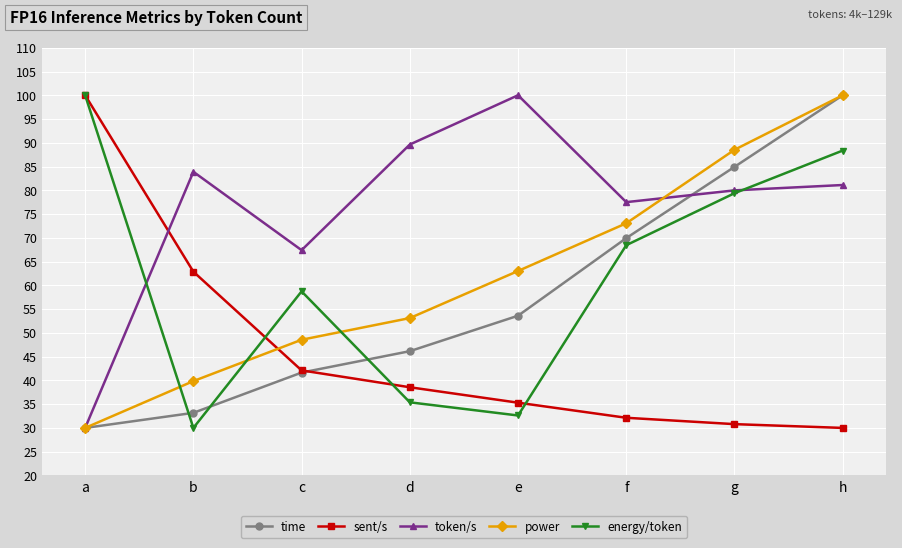

How many distinct data groups are displayed?

5